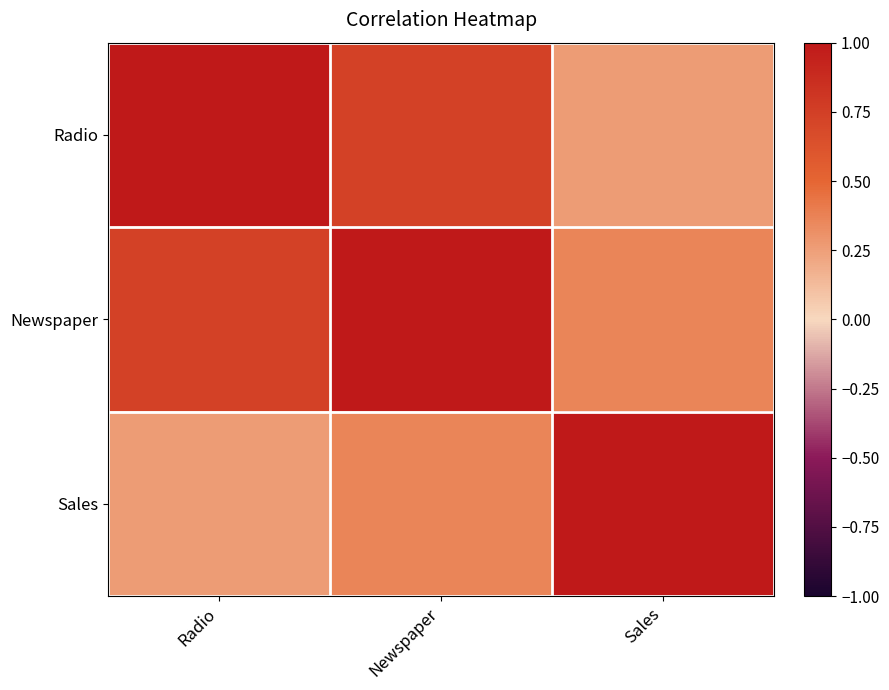

Reading right to left, what are all the values shown in this chart?

Radio: Sales=0.3	Newspaper=0.7	Radio=1.0
Newspaper: Sales=0.4	Newspaper=1.0	Radio=0.7
Sales: Sales=1.0	Newspaper=0.4	Radio=0.3